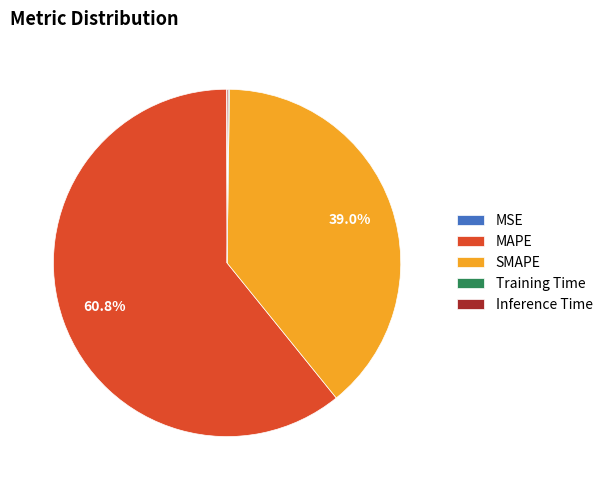

To the nearest percent, what is the difference between the largest and smallest slice percentages?

61%